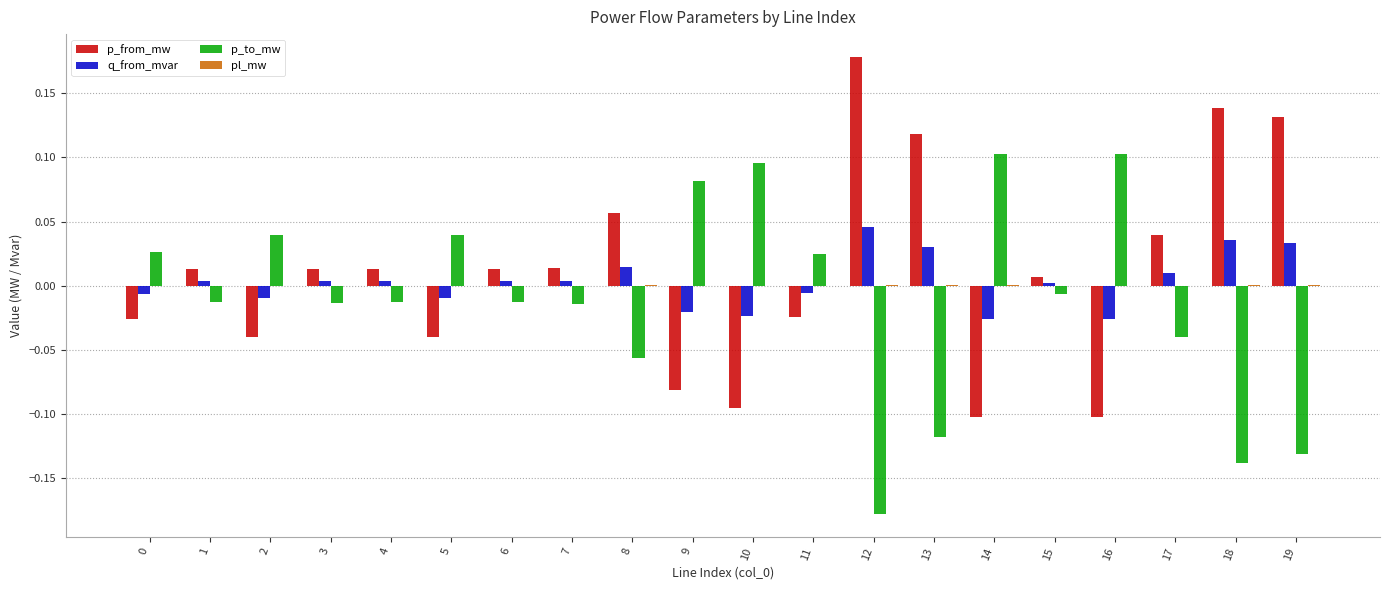

True or false: p_from_mw has a value of 0.1 at 13.

True